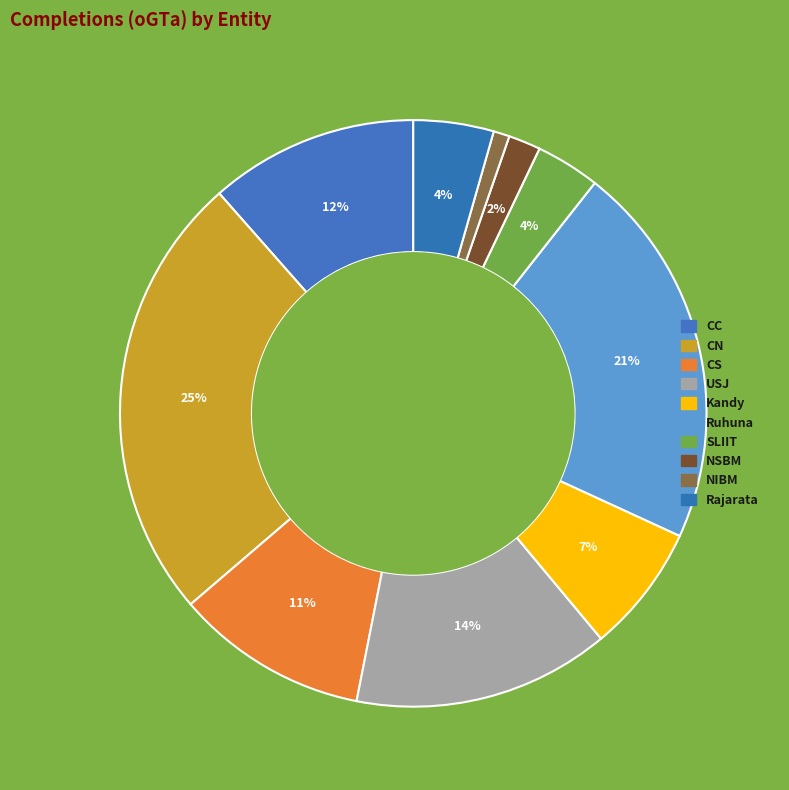

Combined, do NSBM and SLIIT account for over 50%?

No